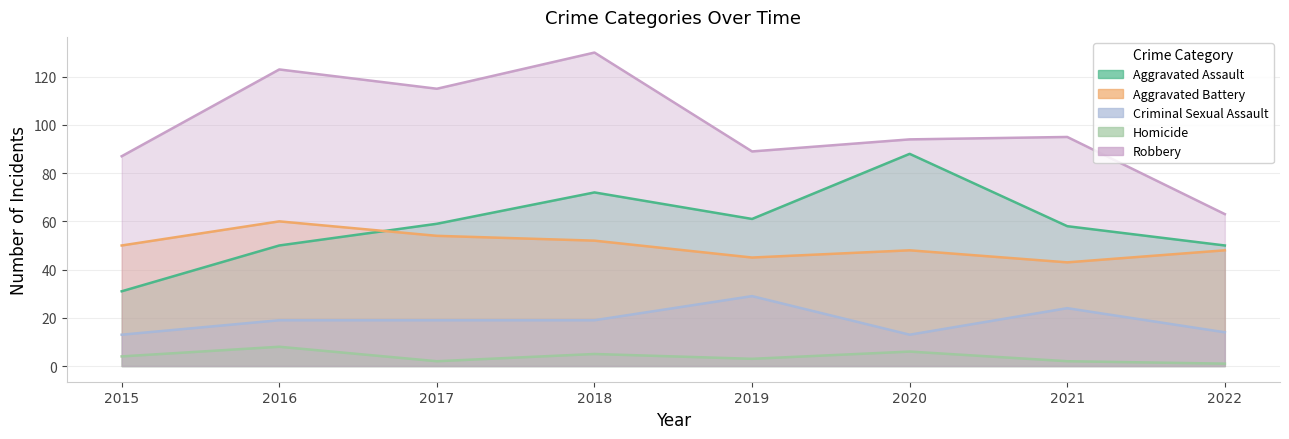

Reading left to right, what are all the values shown in this chart?

Aggravated Assault: 31	50	59	72	61	88	58	50
Aggravated Battery: 50	60	54	52	45	48	43	48
Criminal Sexual Assault: 13	19	19	19	29	13	24	14
Homicide: 4	8	2	5	3	6	2	1
Robbery: 87	123	115	130	89	94	95	63